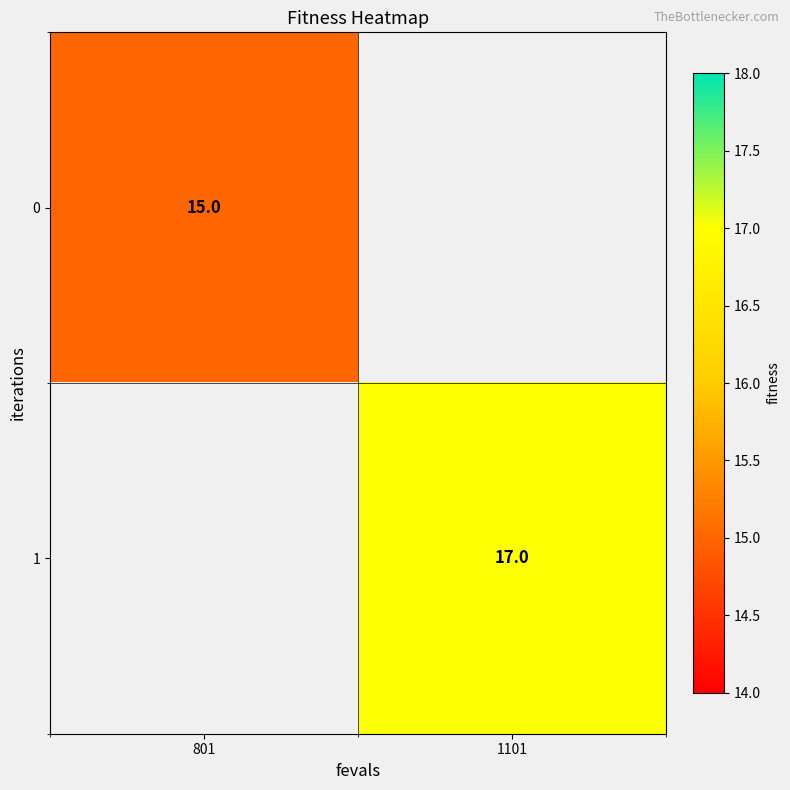

The value of 0 at 801 is 15. True or false?

True